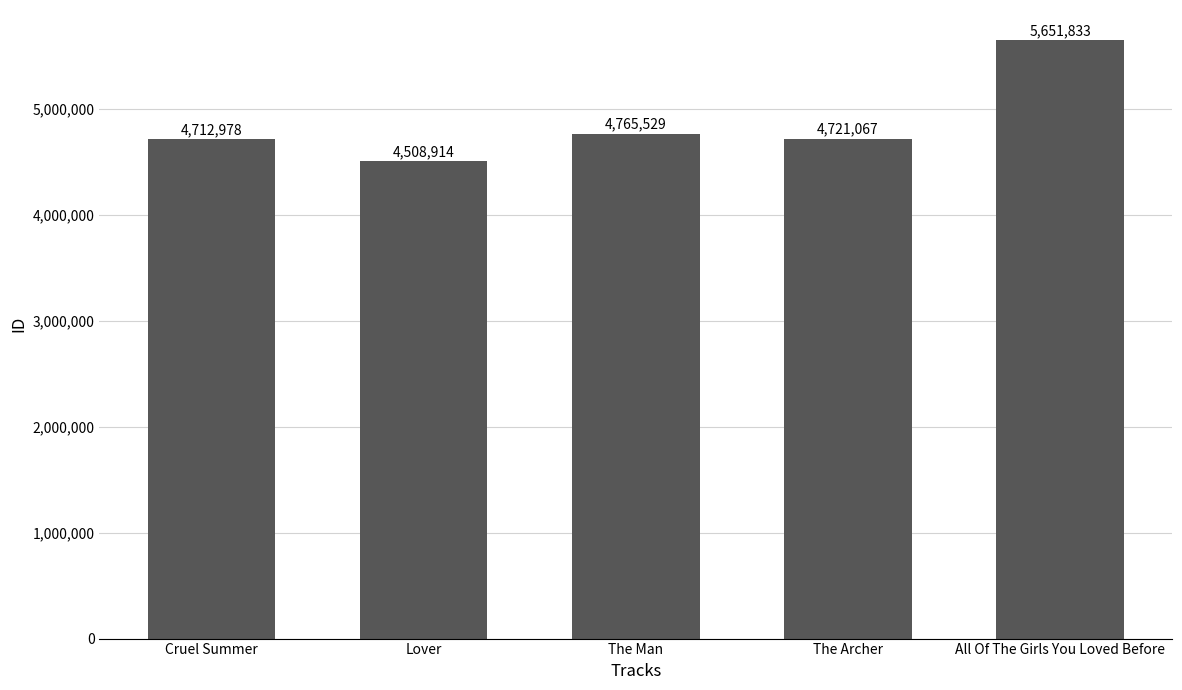

Reading left to right, transcribe all the data shown in this chart.

4712978	4508914	4765529	4721067	5651833